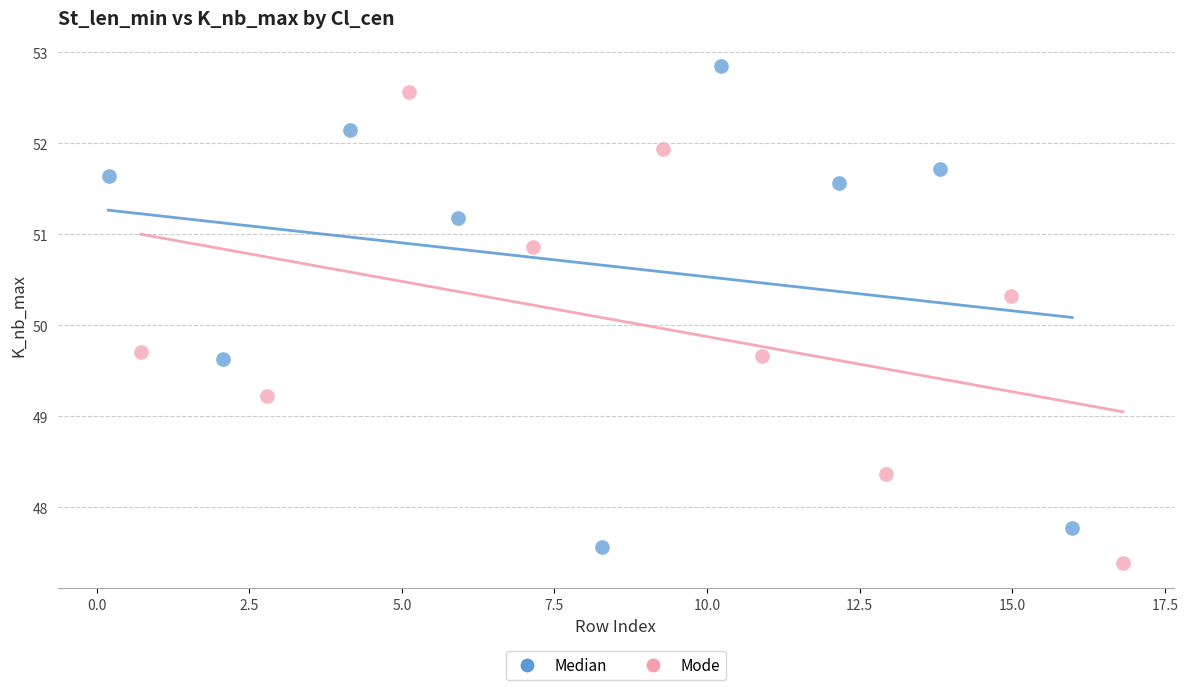

Which series reaches the maximum Y coordinate?

Median